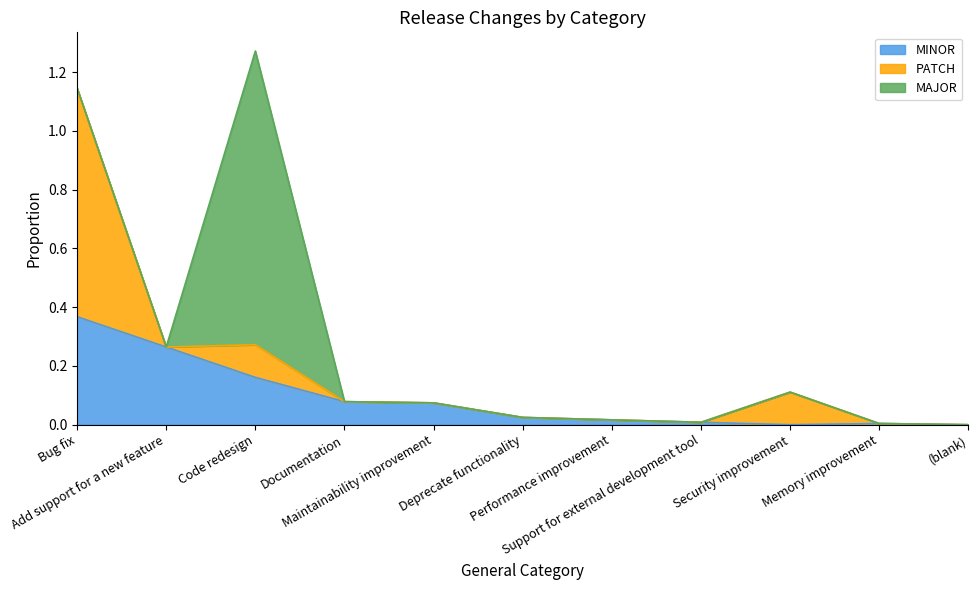

Does the chart display data point markers on the line(s)?

No